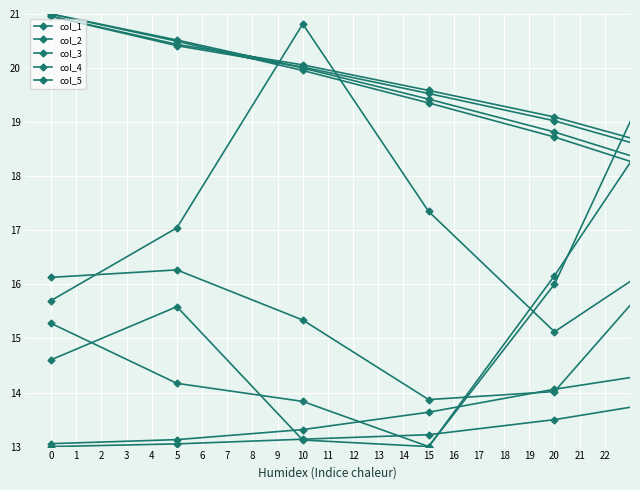

What is the sum of all col_5 values?

495.2